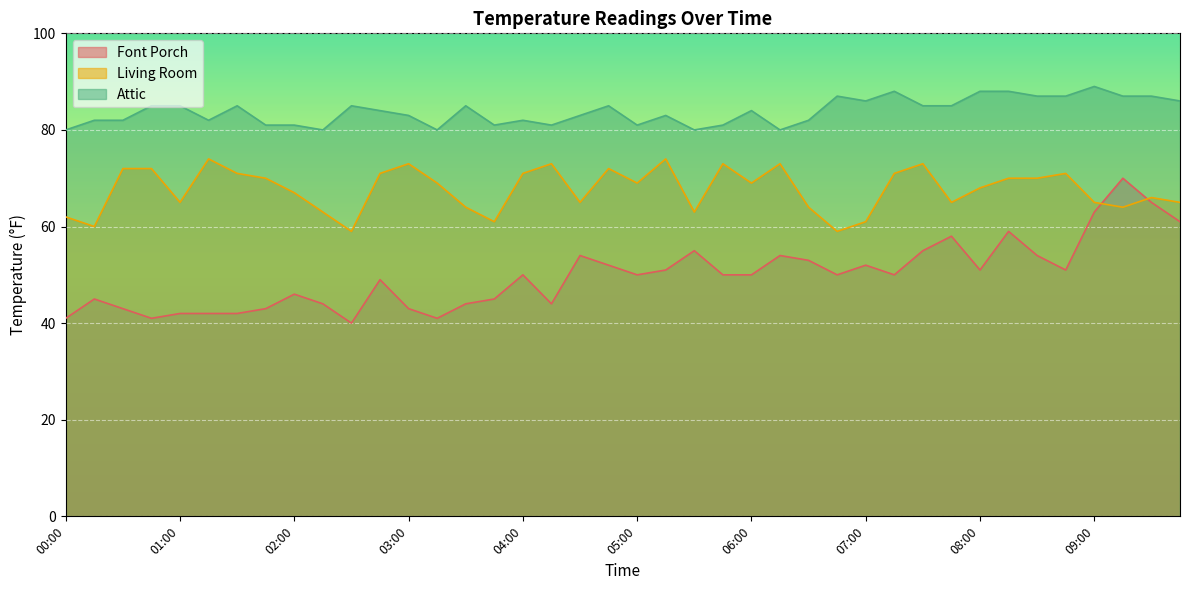

What is the difference between the Attic values at 03:15 and 00:15?

2